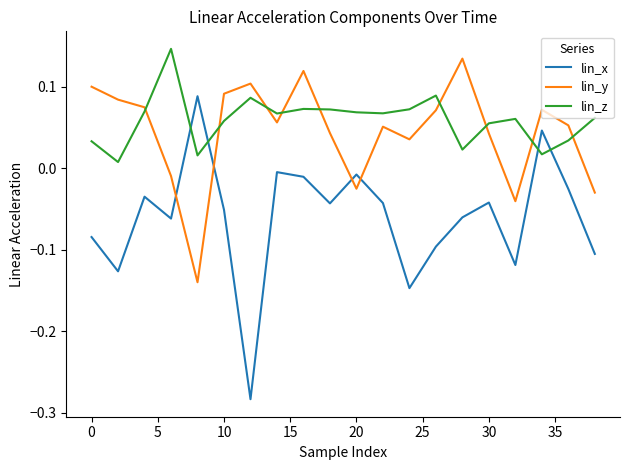

Which series has the largest range (max minus min)?

lin_x